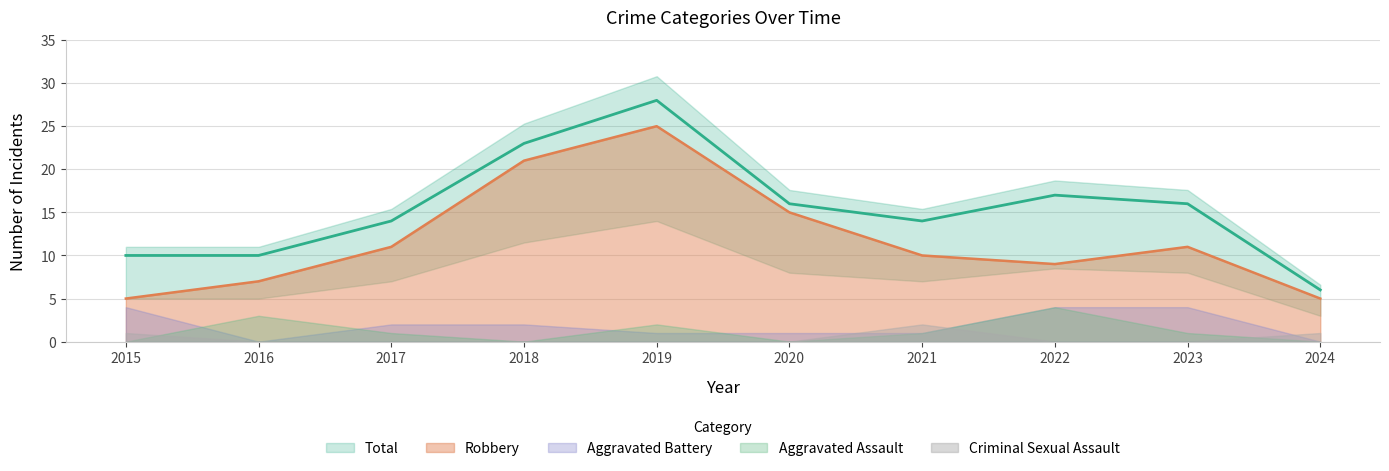

Where is the first local maximum for Criminal Sexual Assault?

2021